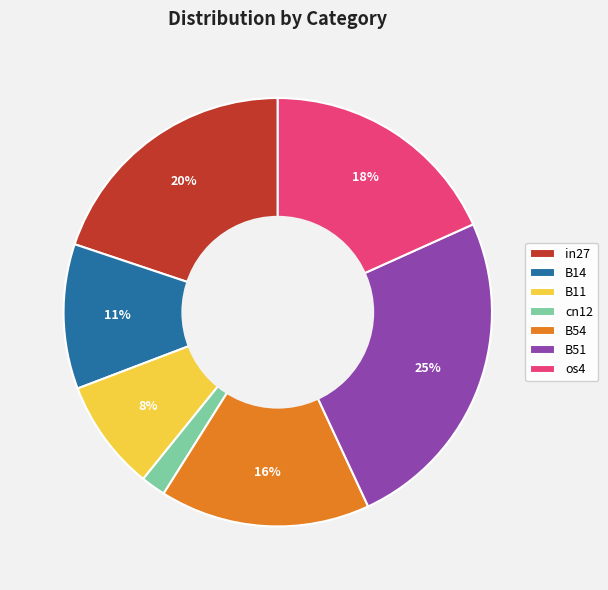

What is the smallest slice in the pie chart?

cn12